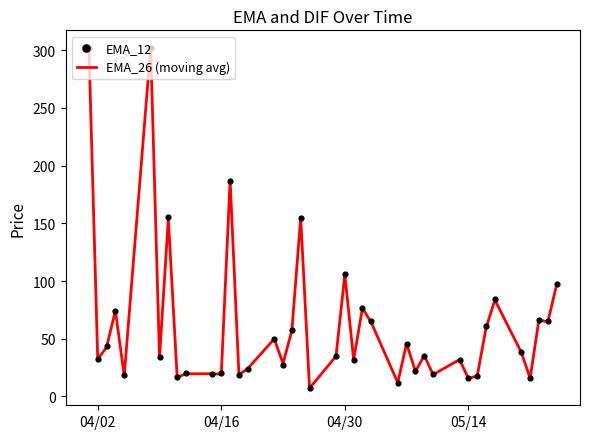

Which series contains the lowest Y value?

EMA_26 (moving avg)